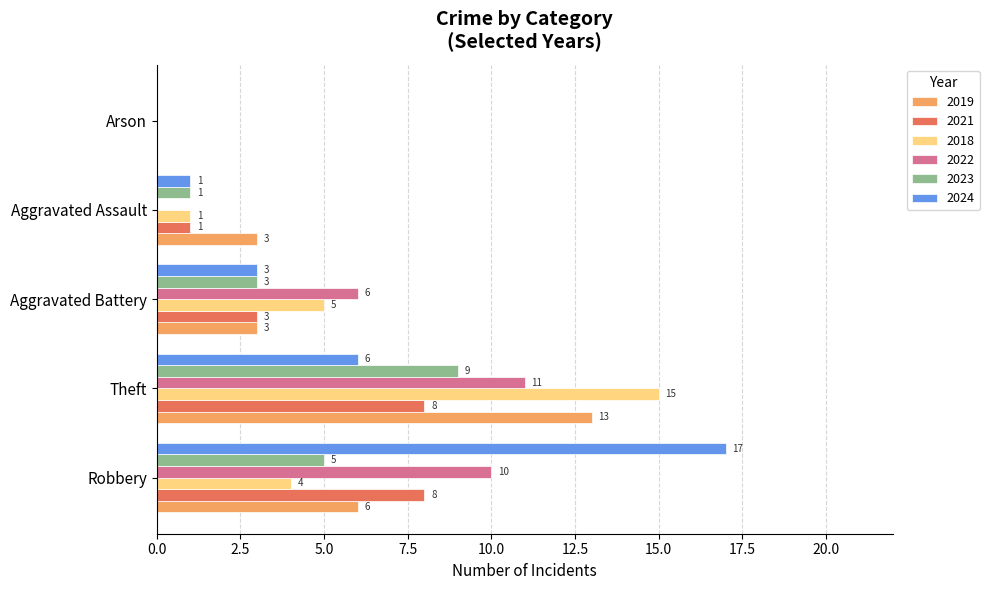

The 2018 series shows 5 at Aggravated Battery. True or false?

True